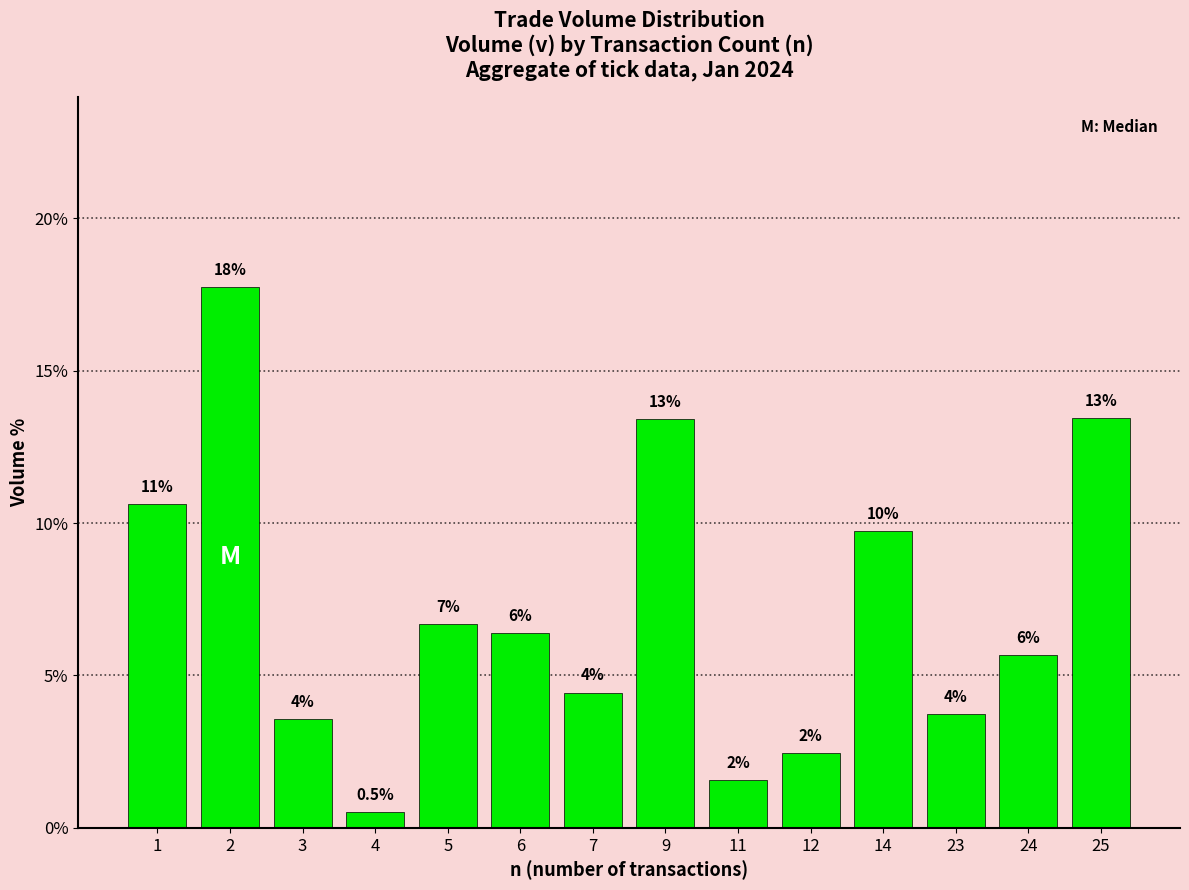

What is the value of the 14th bar from the left?

13.4